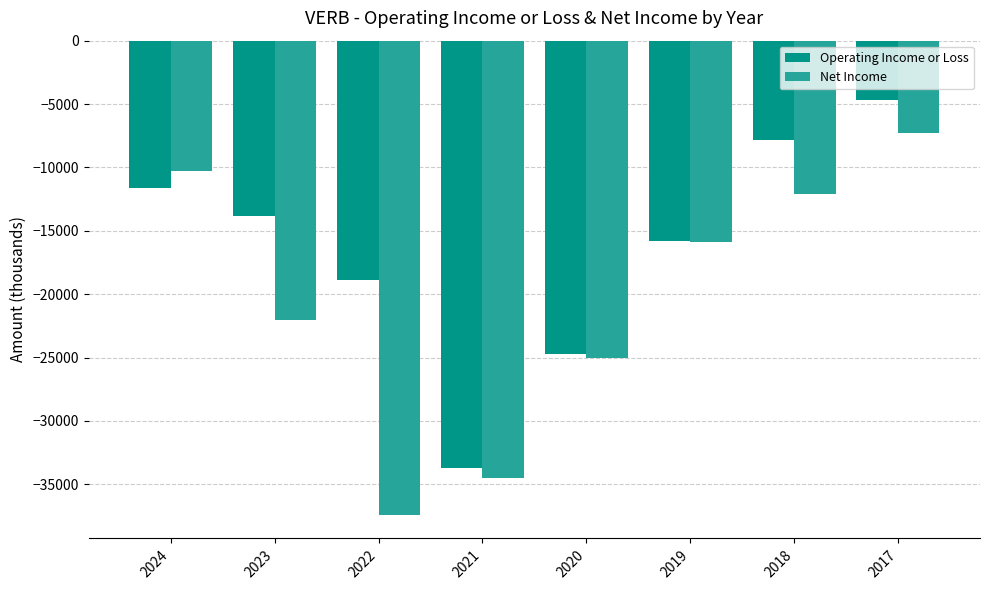

What is the value of the Operating Income or Loss bar at the 1st from the left?

-11600